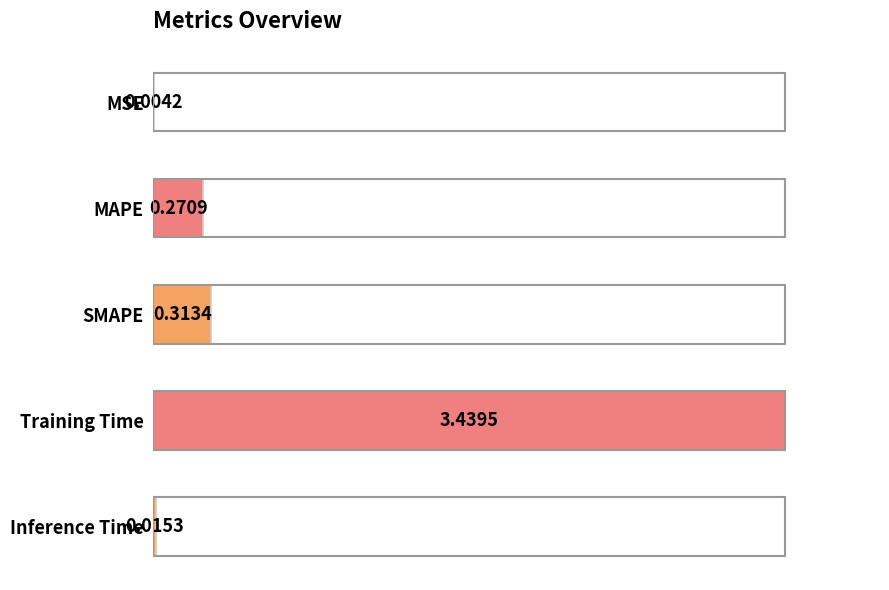

Are the bars horizontal?

Yes